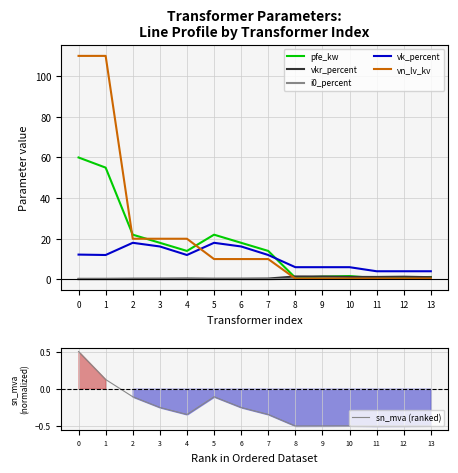

At which category does sn_mva (ranked) reach its first local peak?

5